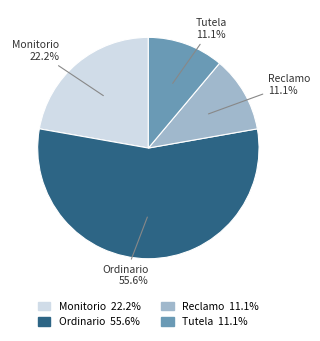

Which category has the biggest portion of the pie?

Ordinario